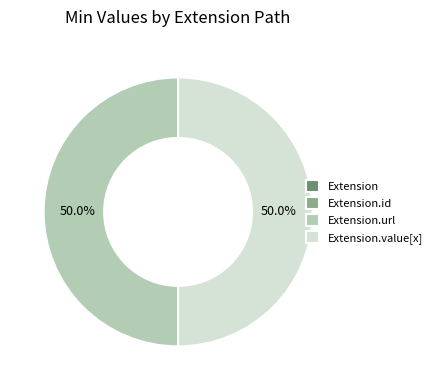

Is there any slice that represents more than half of the pie?

No